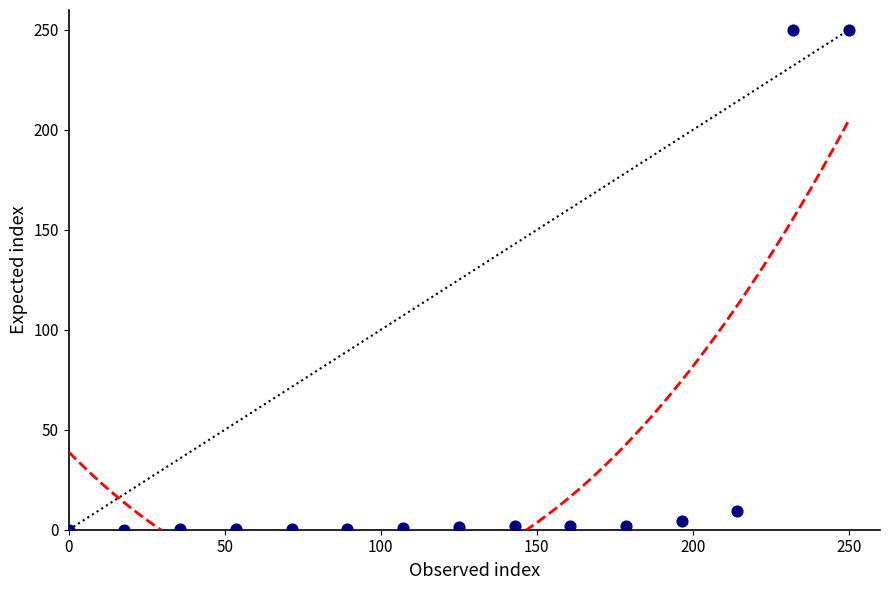

What is the range of X values (max minus min)?

250.0